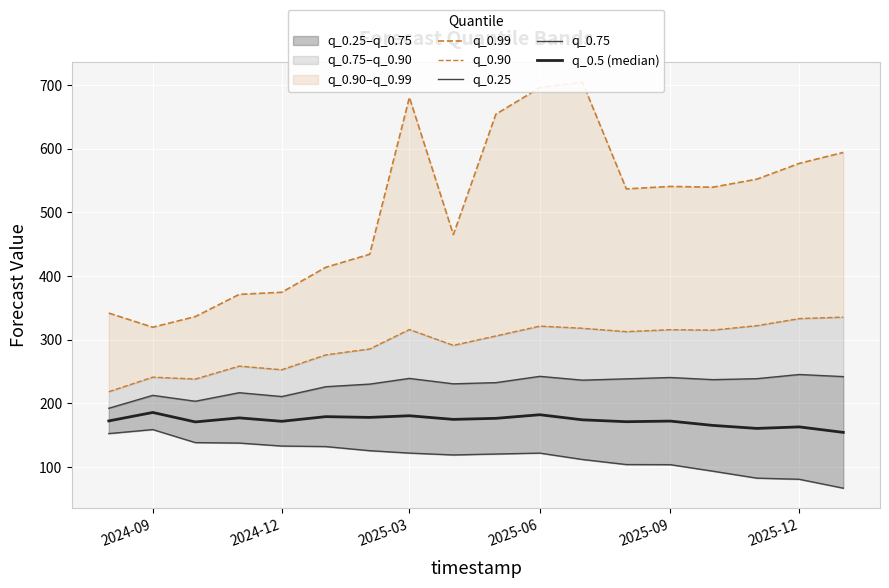

What is the sum of the q_0.75 values at 13 and 2025-12?

467.0